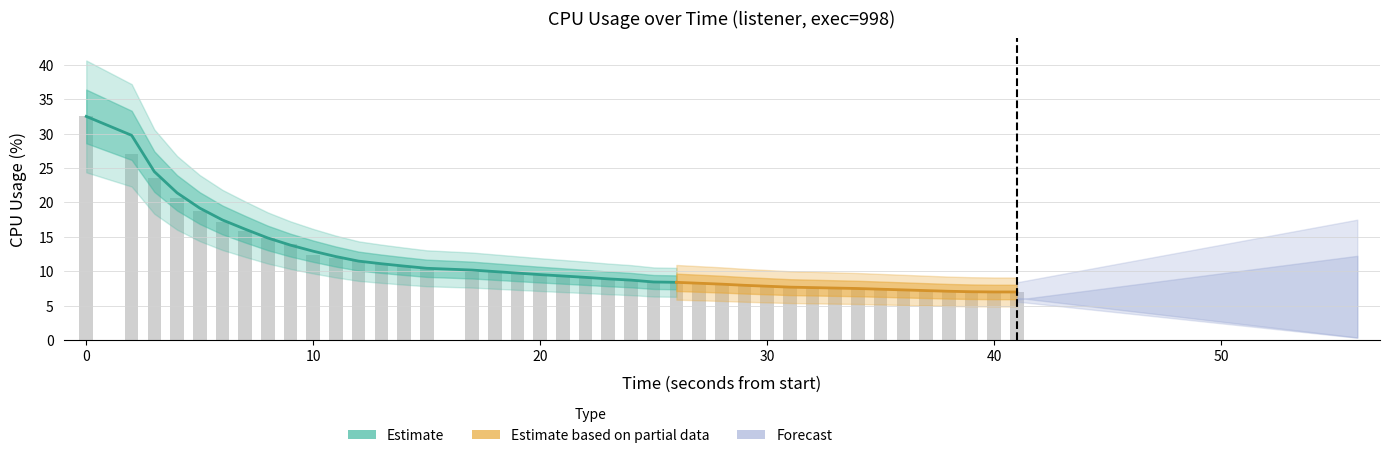

Reading left to right, extract all data points from this chart.

32.5	27.0	23.5	20.7	18.7	17.1	15.9	14.9	14.0	12.3	11.9	11.5	11.0	10.7	10.4	10.2	9.9	9.7	9.6	9.3	9.1	8.9	8.7	8.5	8.4	8.3	8.1	8.0	7.8	7.7	7.6	7.6	7.5	7.4	7.3	7.2	7.1	7.0	7.0	7.0